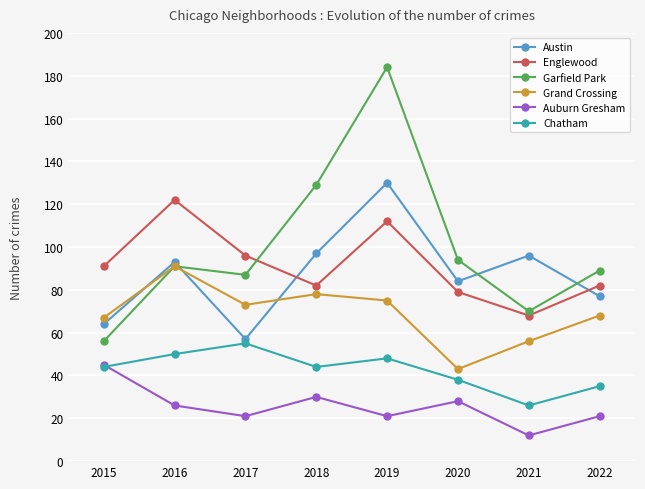

Count the number of categories in the chart.

8